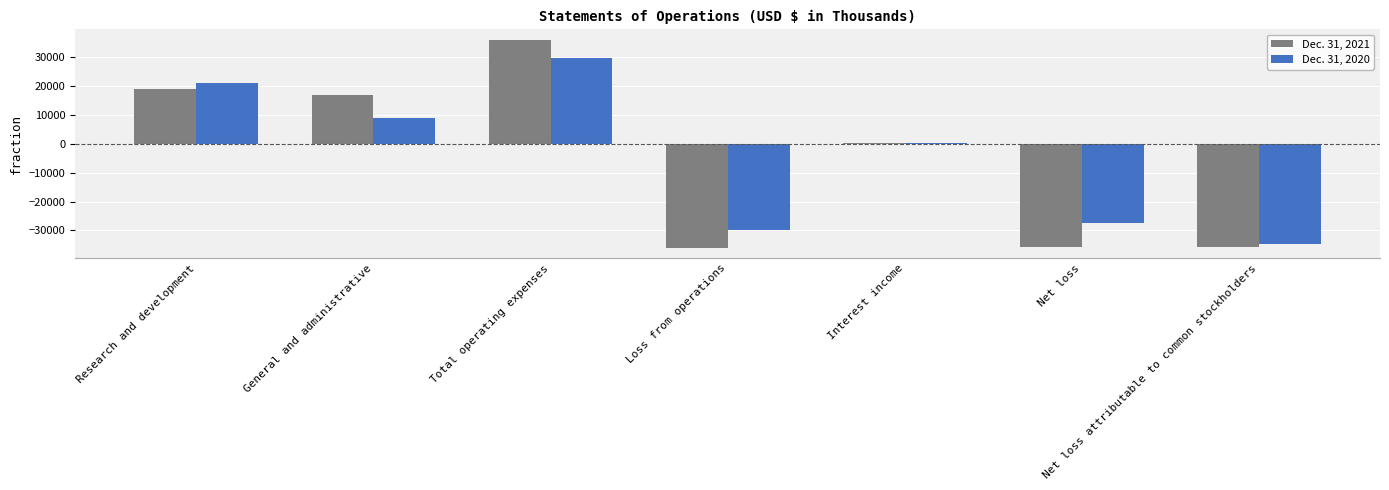

What is the sum of the Dec. 31, 2020 values at Research and development and Net loss attributable to common stockholders?

-13758